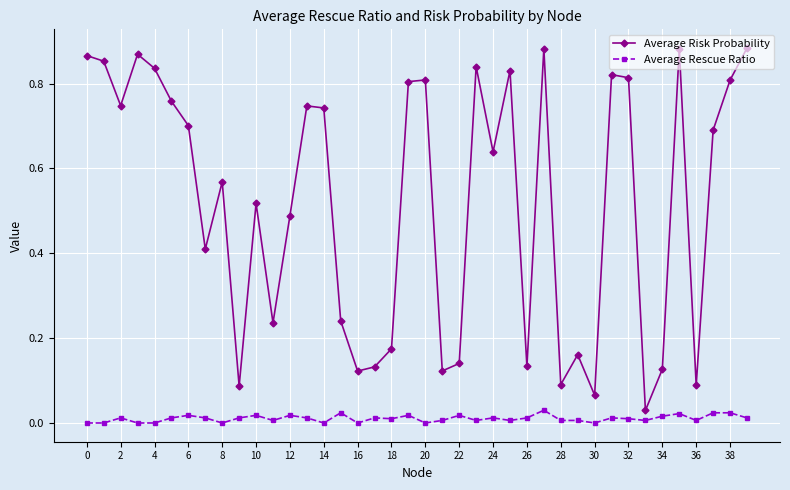

True or false: Average Risk Probability and Average Rescue Ratio intersect in this chart.

False